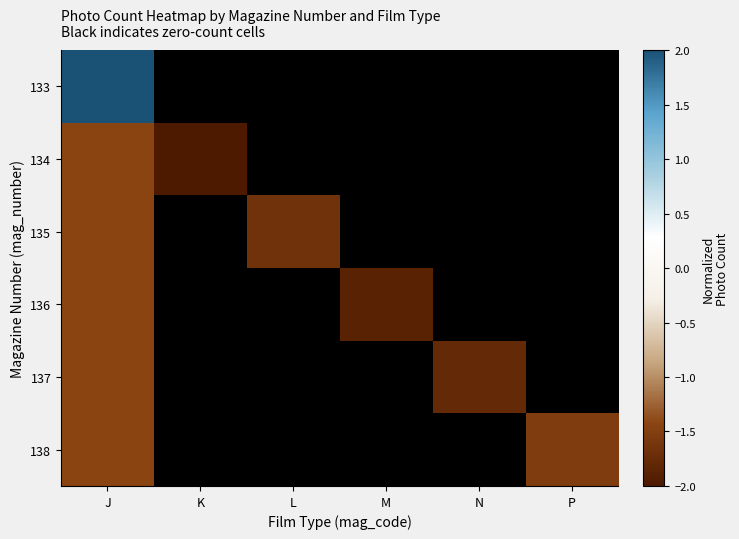

How many values in the 136 series are below -1?

2